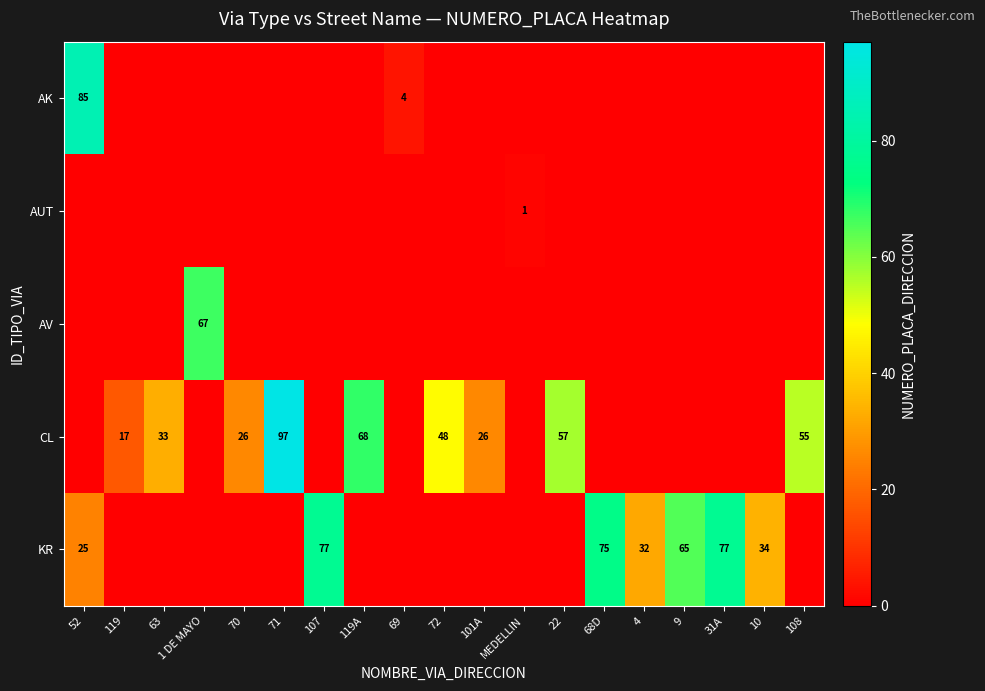

True or false: CL has a value of 64 at 71.

False